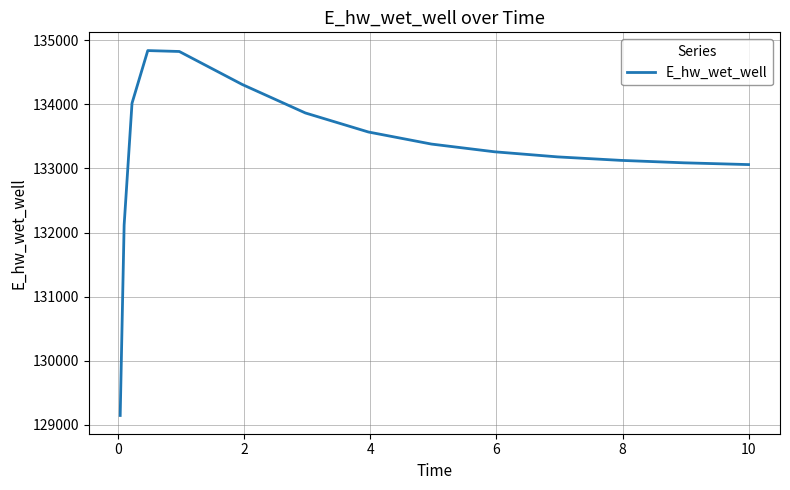

What is the difference between the maximum and minimum values?

5688.9